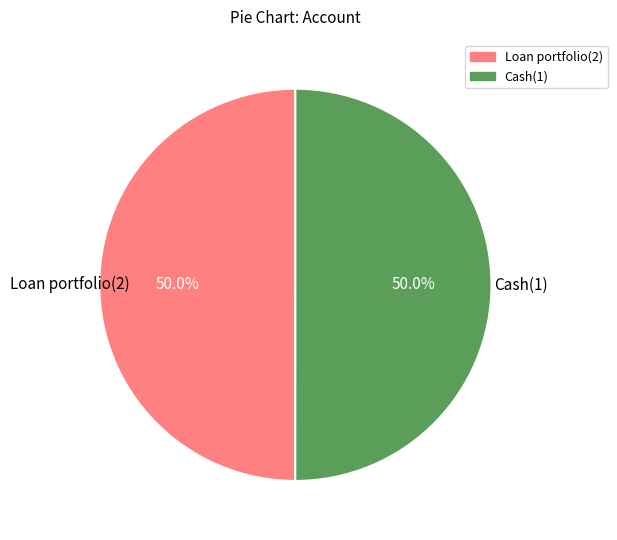

What percentage is NOT represented by Loan portfolio(2)?

50.0%